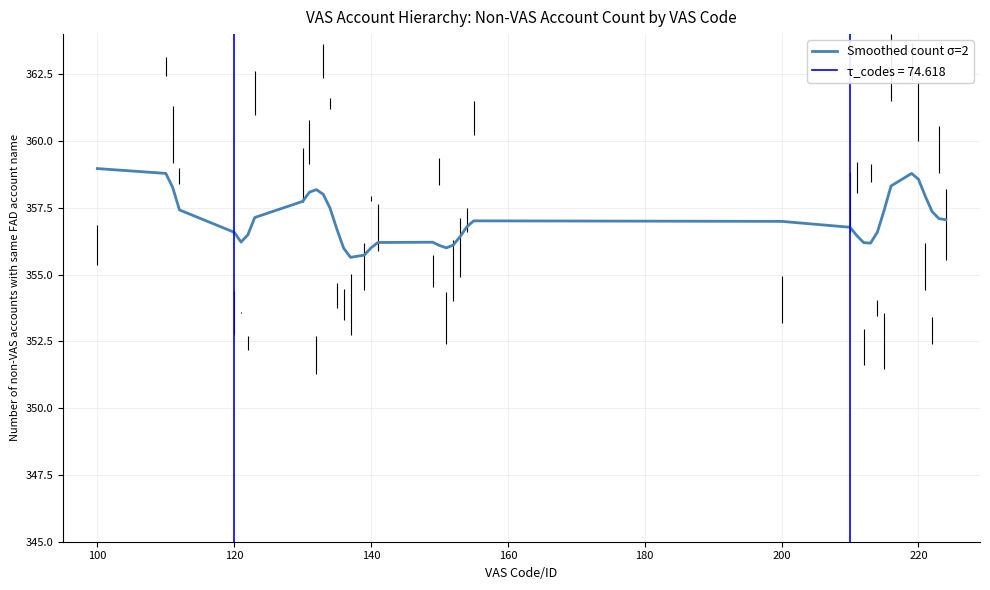

What is the maximum value for Smoothed count σ=2?

359.0